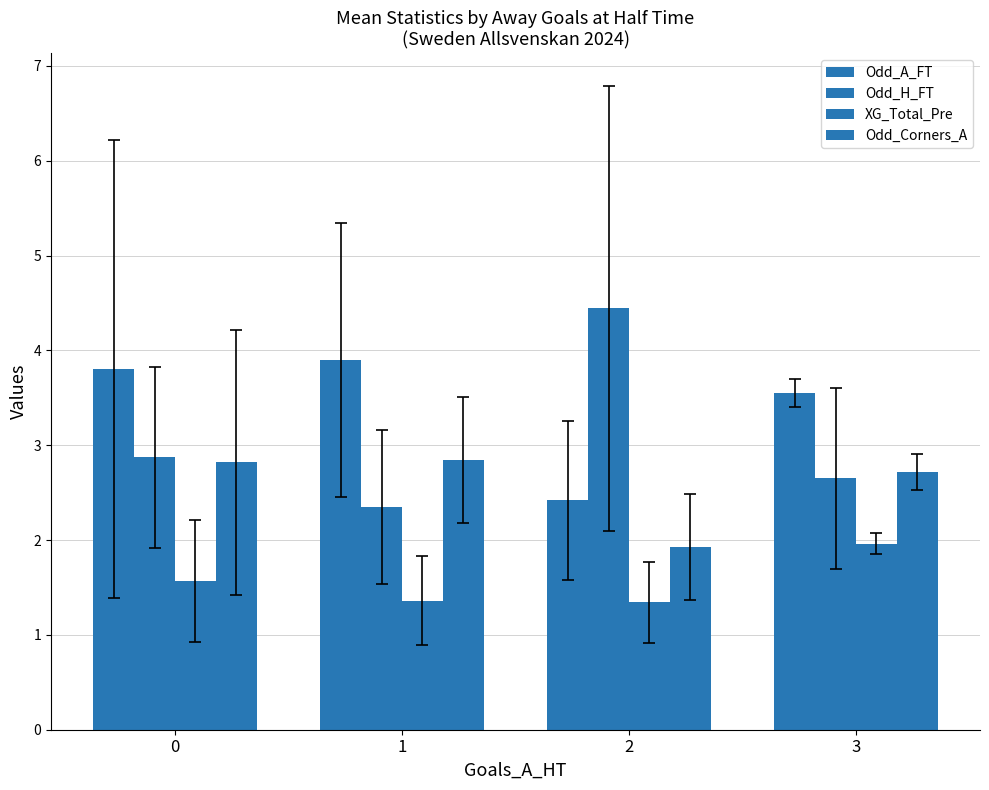

Reading left to right, transcribe all the data shown in this chart.

Odd_A_FT: 0=3.8	1=3.9	2=2.4	3=3.5
Odd_H_FT: 0=2.9	1=2.3	2=4.4	3=2.6
XG_Total_Pre: 0=1.6	1=1.4	2=1.3	3=2.0
Odd_Corners_A: 0=2.8	1=2.8	2=1.9	3=2.7